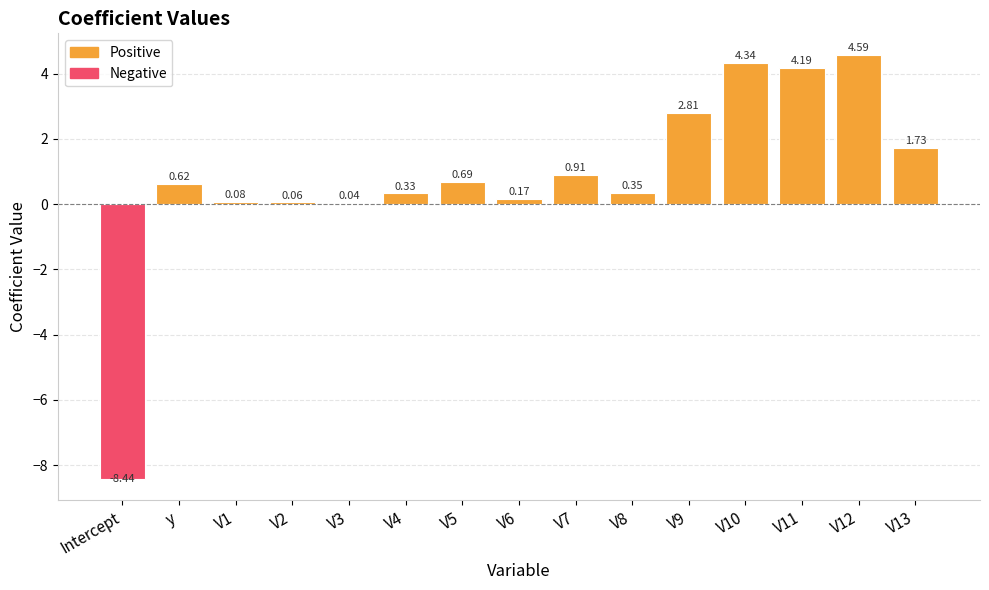

Which has a higher value, y or V13?

V13